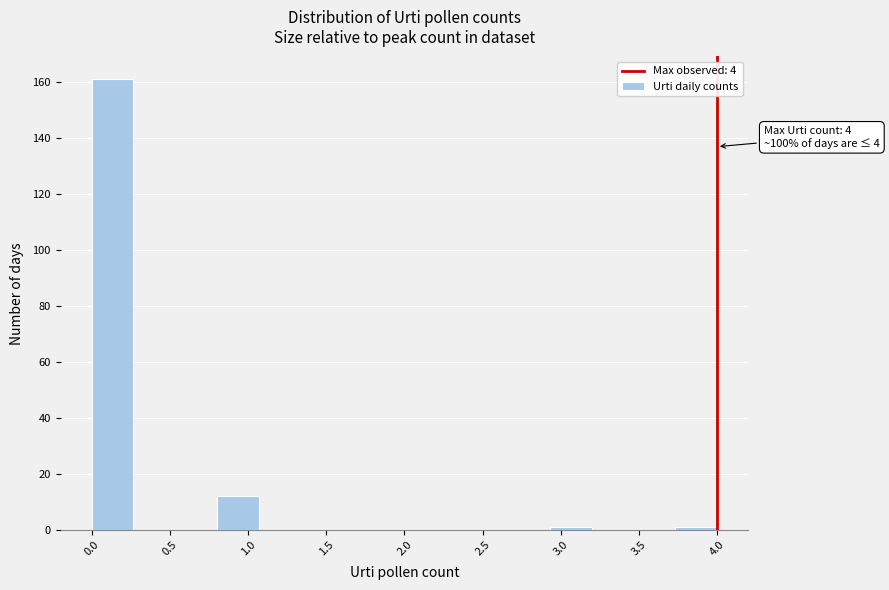

Which range on the x-axis has the tallest bar?

0.00 to 0.25